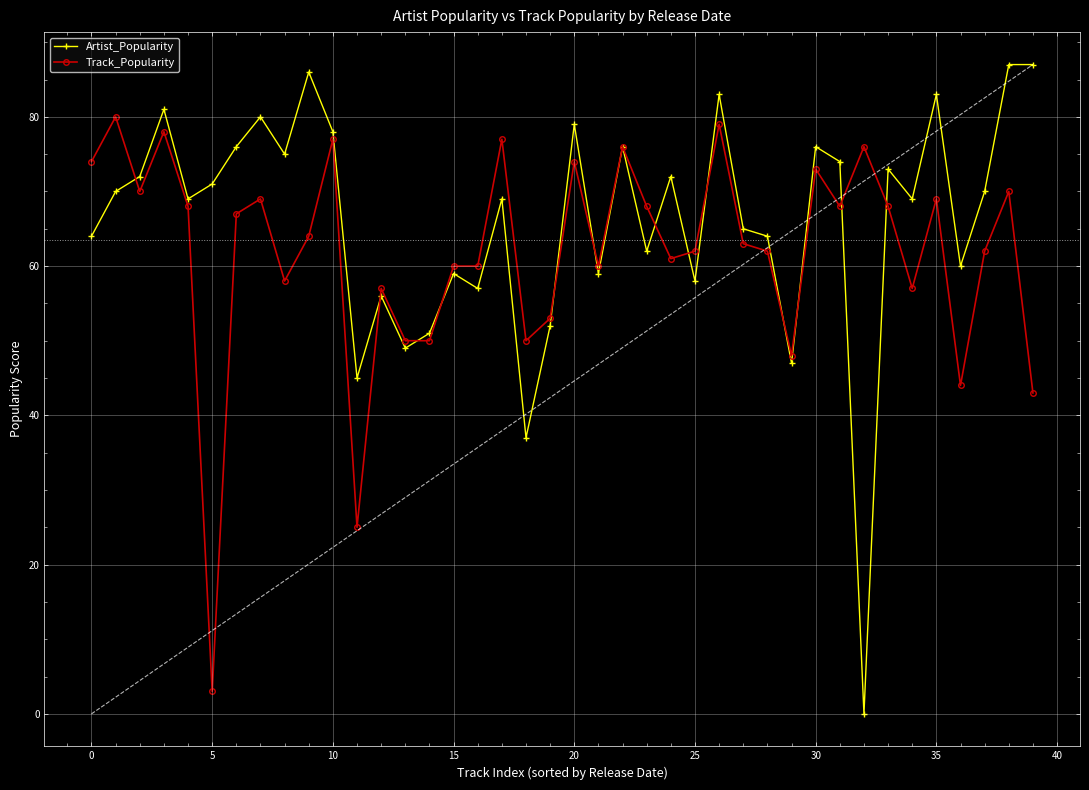

What is the sum of the Track_Popularity values at 19 and 25?

115